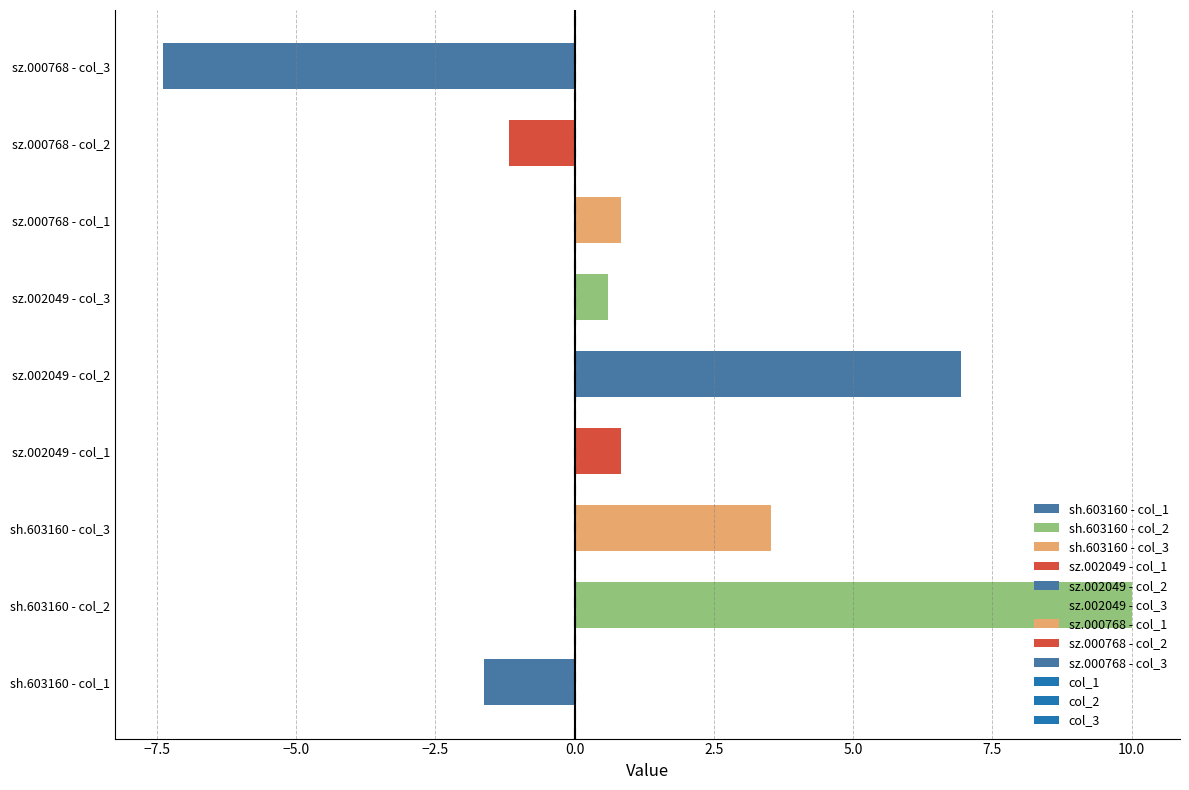

True or false: the data shows -2.0 at sz.000768 - col_2.

False